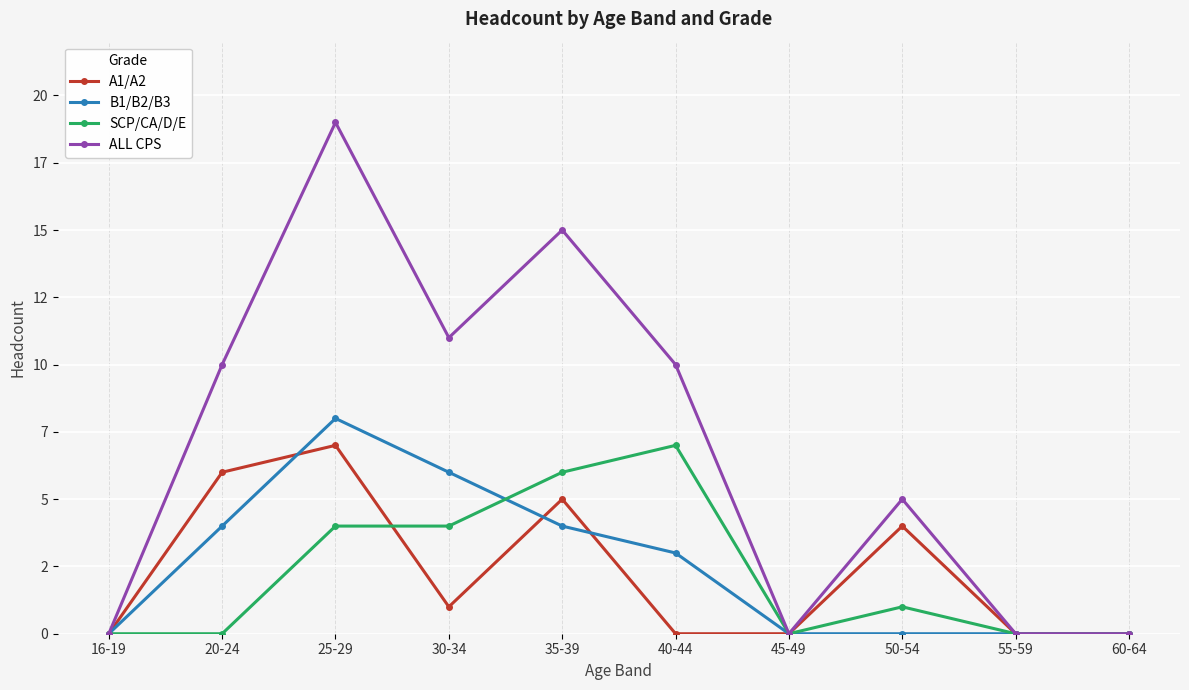

At 50-54, list the series in order from smallest to largest.

B1/B2/B3, SCP/CA/D/E, A1/A2, ALL CPS